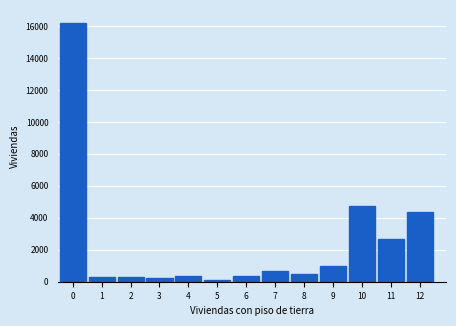

The value at 12 is 4338. True or false?

True